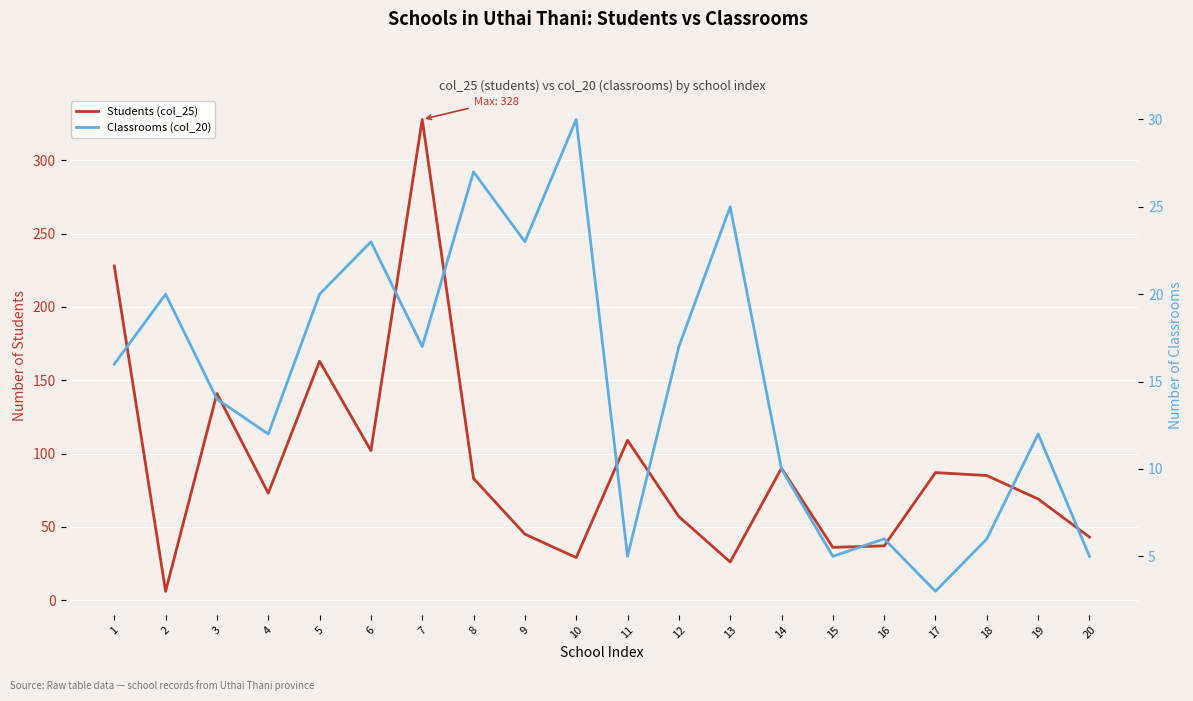

Count the number of categories in the chart.

20